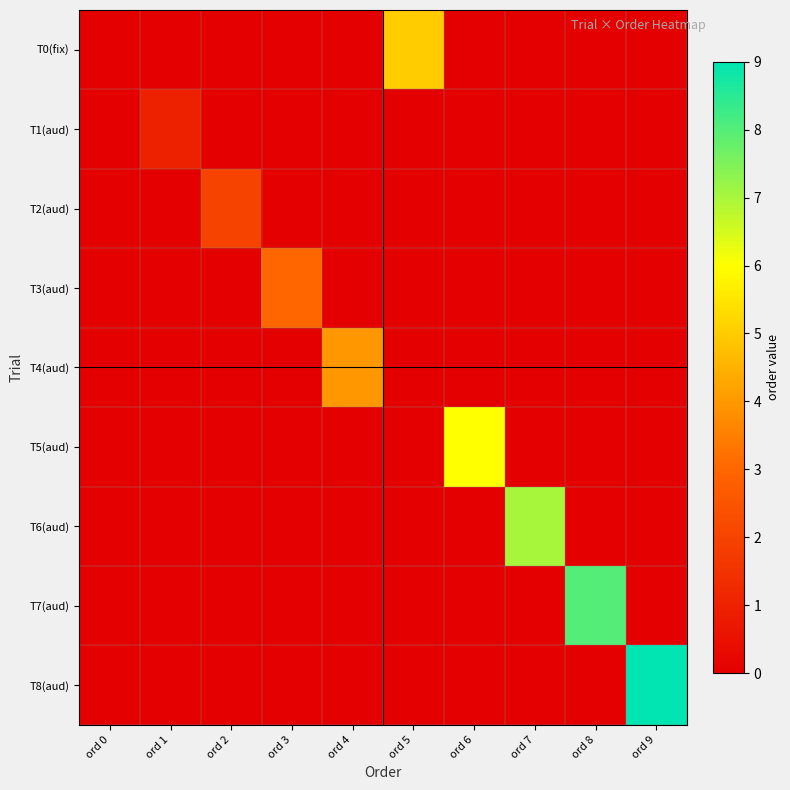

At which category is the sum across all series the highest?

ord 9